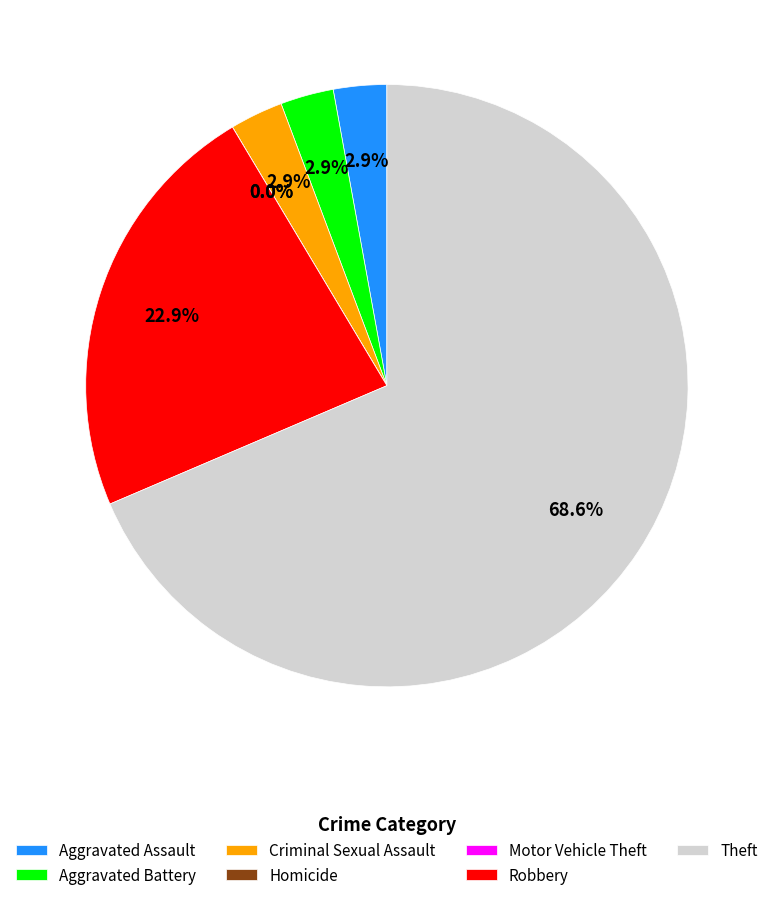

To the nearest percent, what is the difference between the largest and smallest slice percentages?

69%